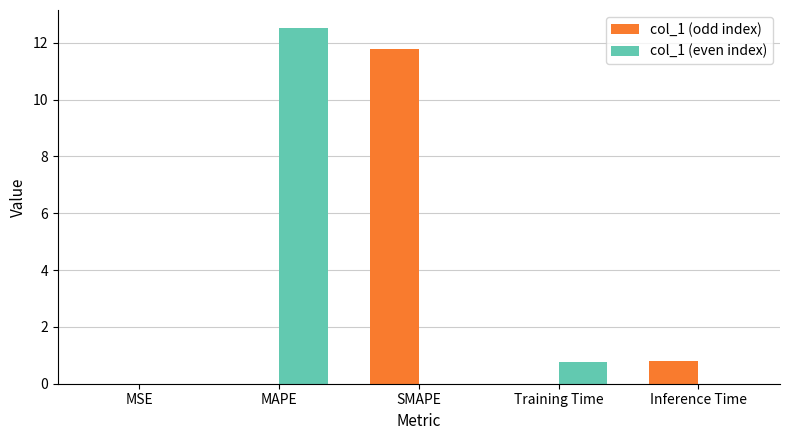

The col_1 (odd index) series shows 0.4 at Inference Time. True or false?

False